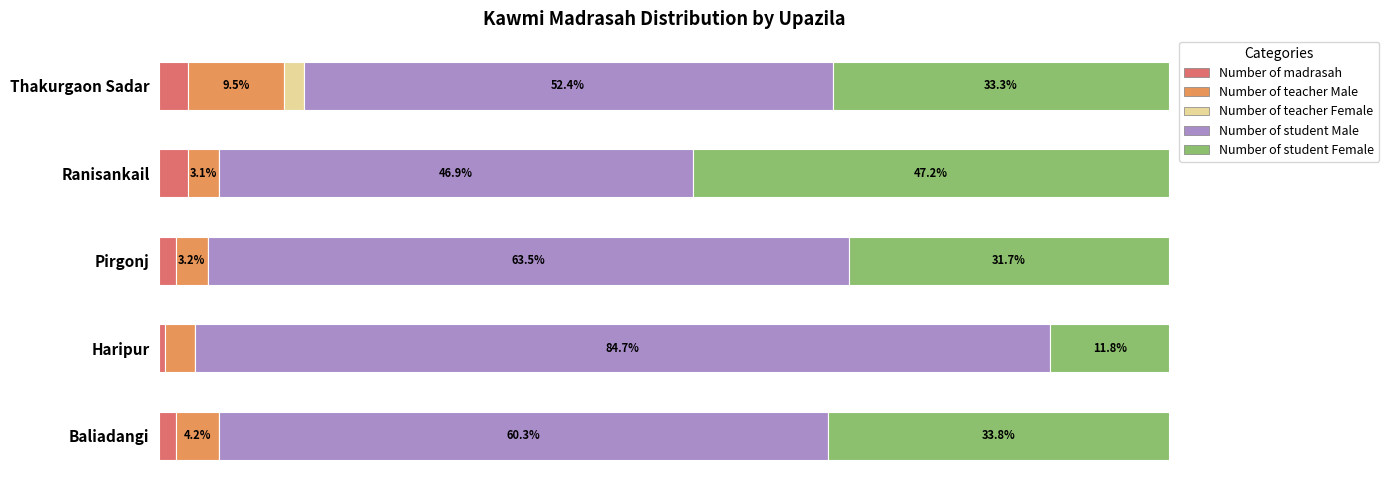

At which label does Number of madrasah reach its peak?

Thakurgaon Sadar